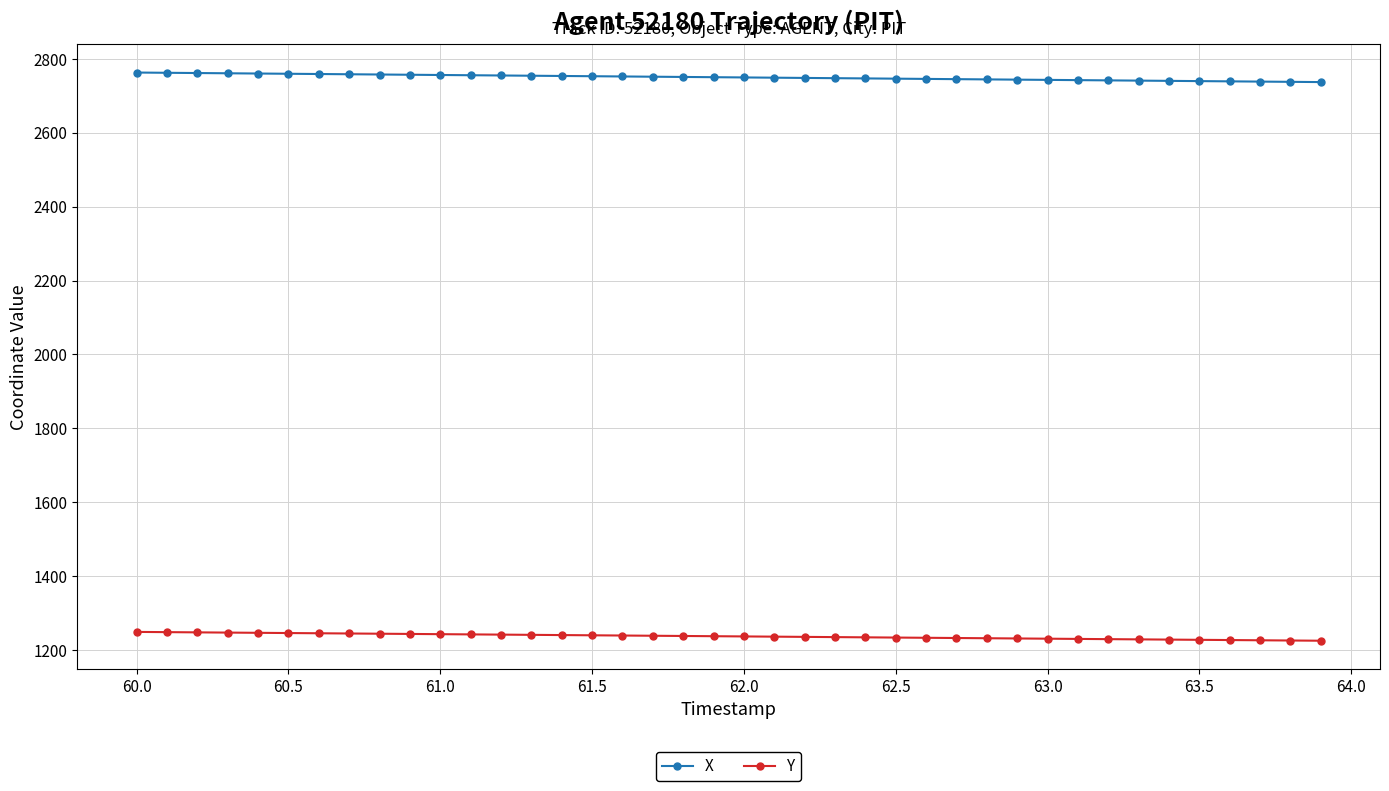

What is the maximum value shown in the chart?

2763.3